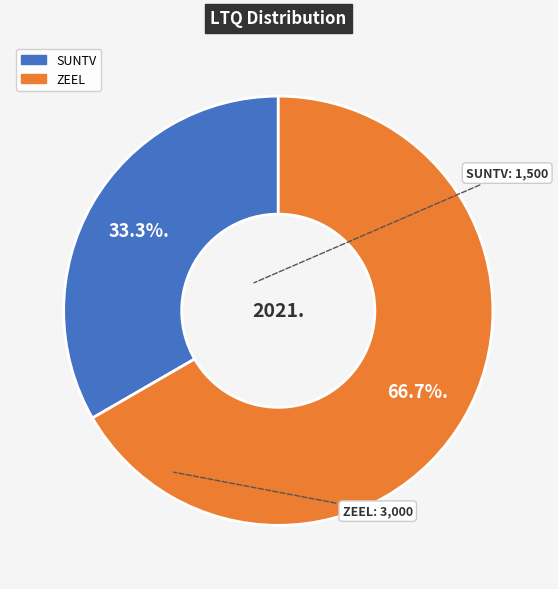

What is the largest slice in the pie chart?

ZEEL